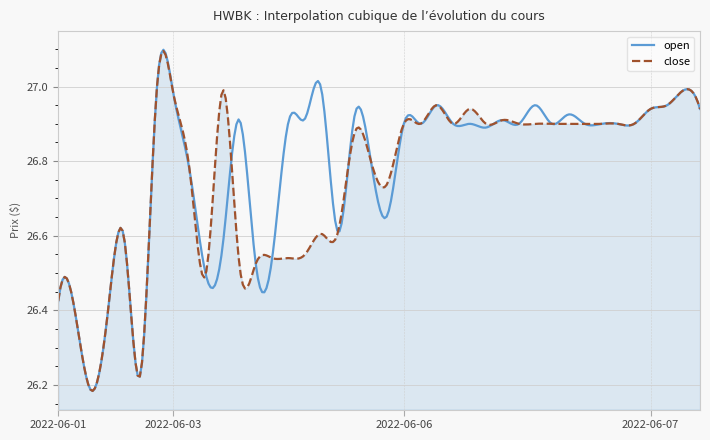

Which series has the largest range (max minus min)?

open